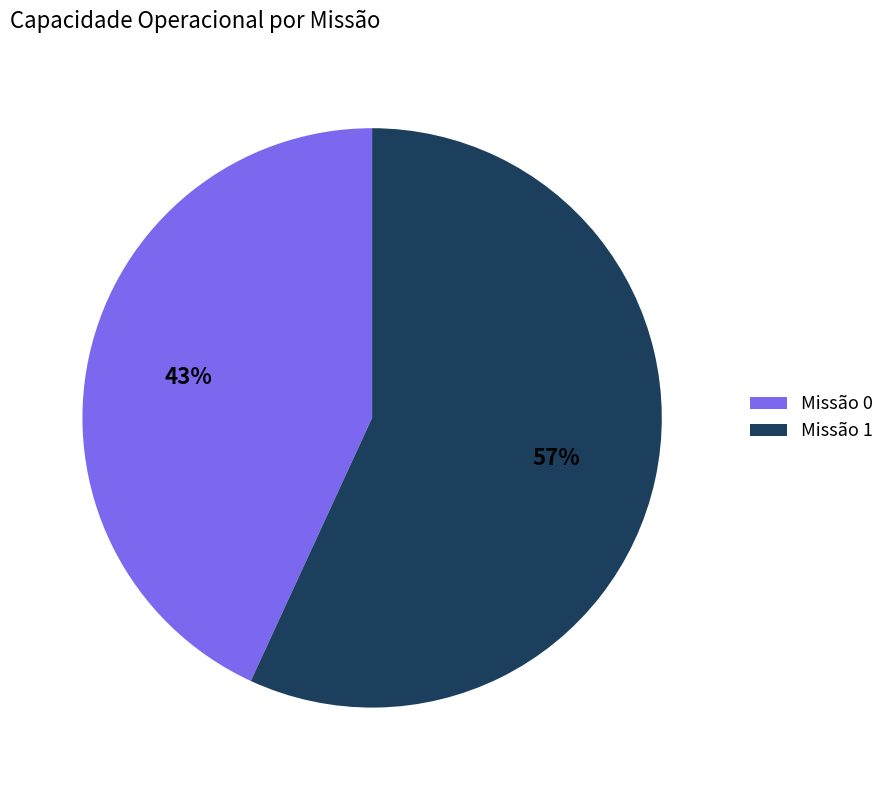

Which has a higher value, Missão 0 or Missão 1?

Missão 1